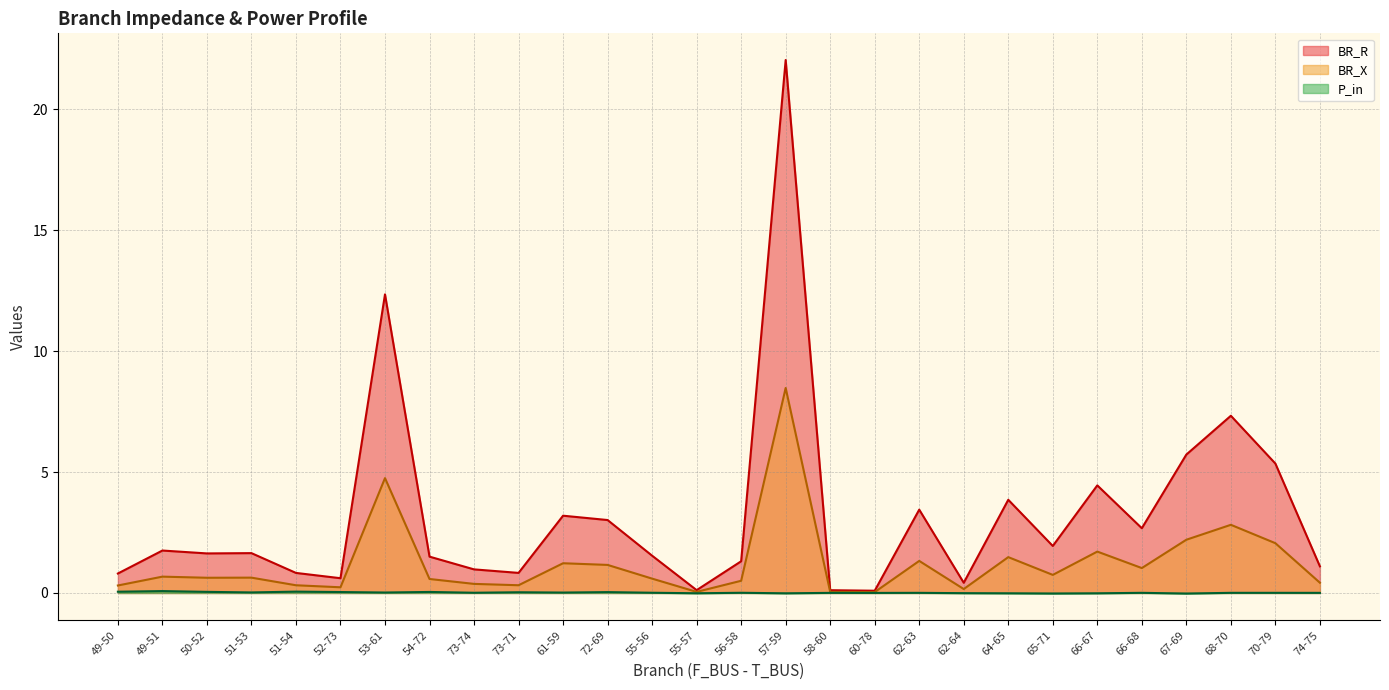

True or false: BR_R has a value of 2.3 at 49-51.

False